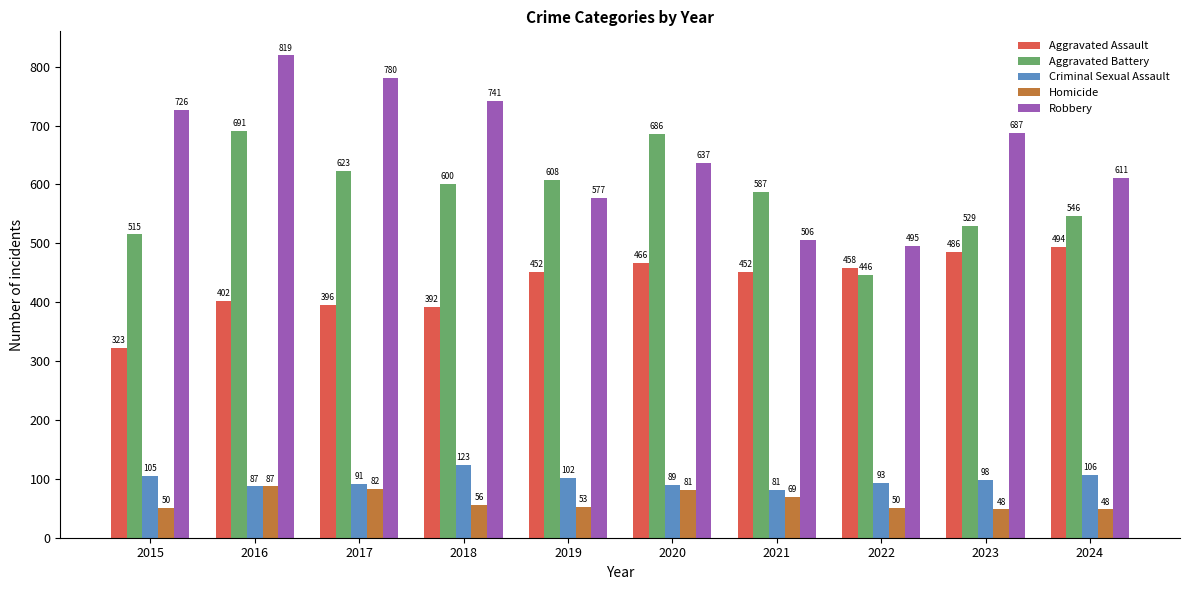

What is the highest value of the Robbery series?

819